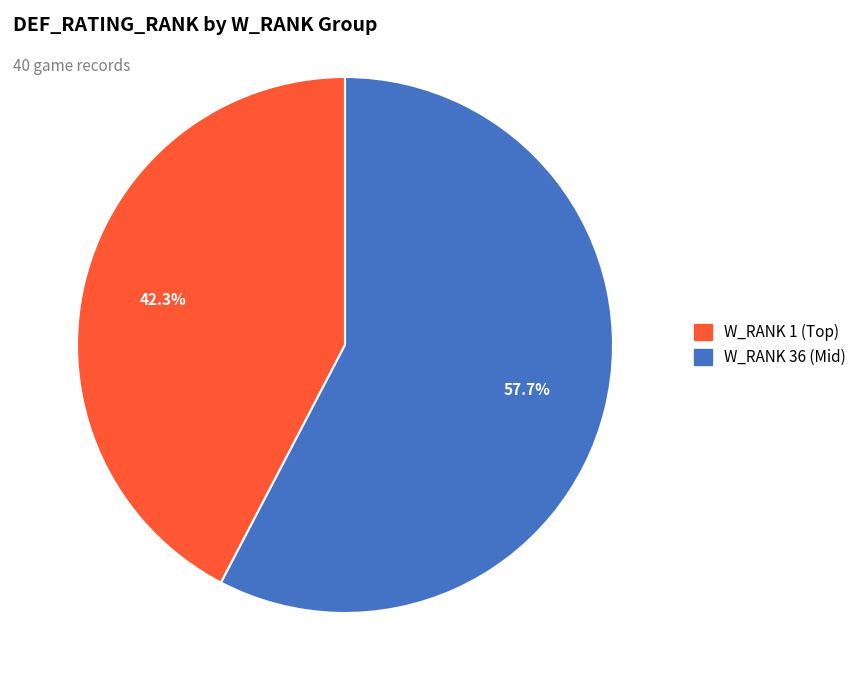

Does any single category account for the majority?

Yes